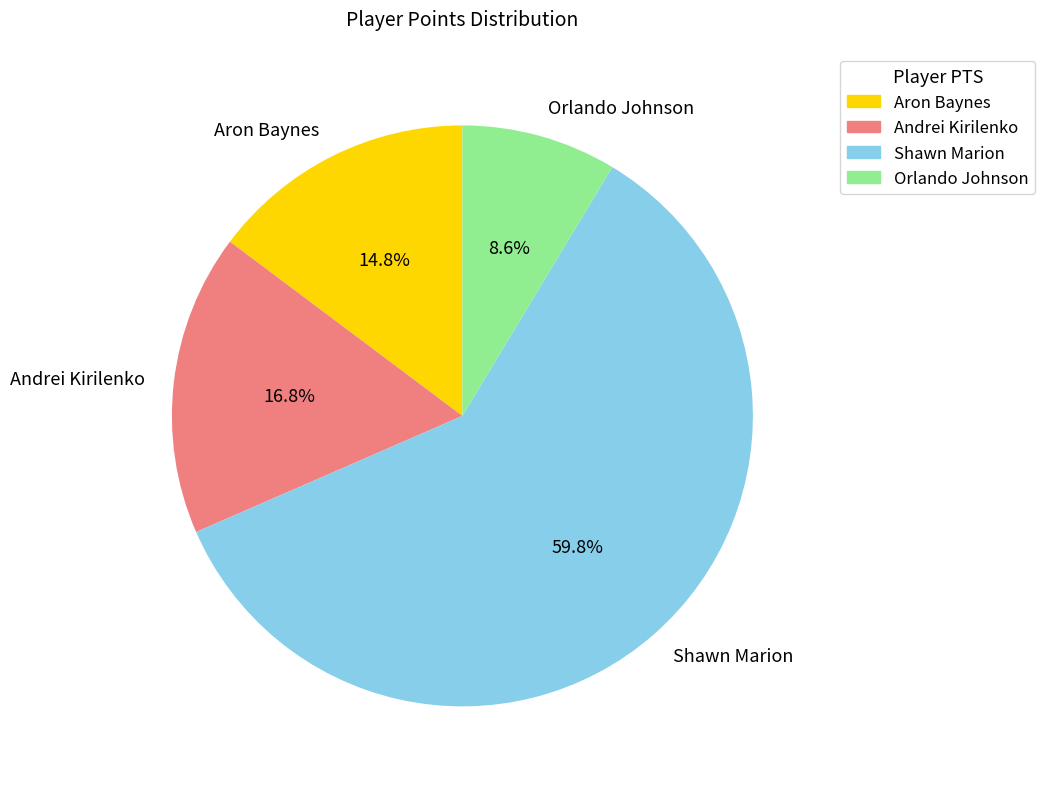

To the nearest percent, what portion does Orlando Johnson represent?

9%